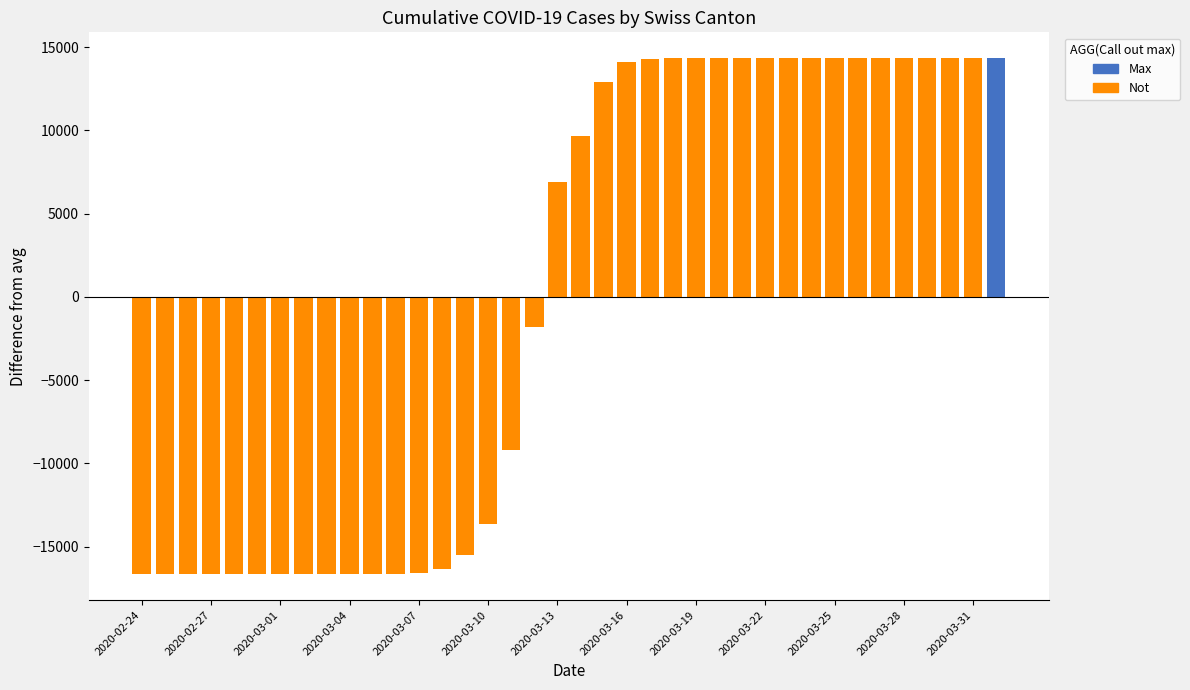

At which label does CH first exceed 26336?

2020-03-15